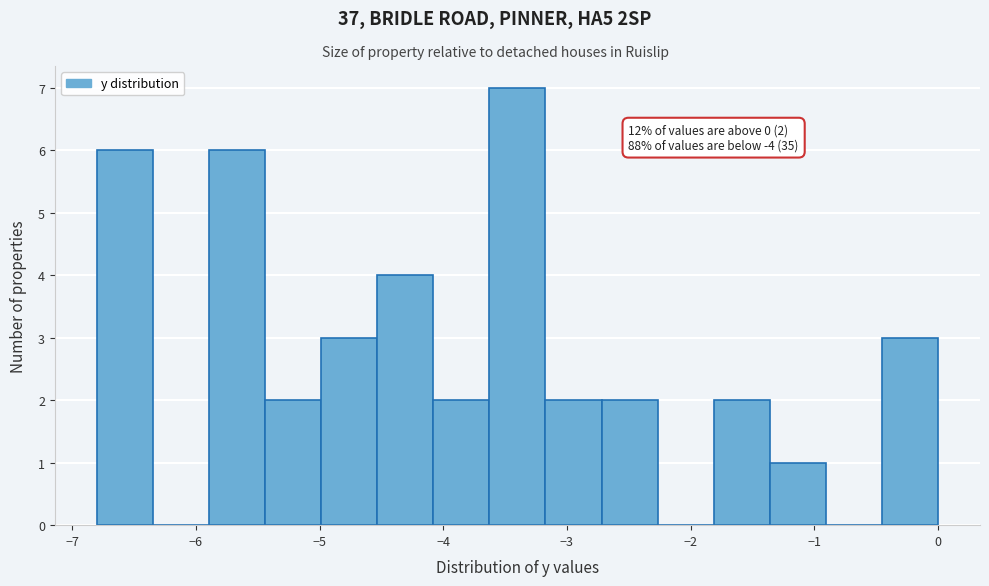

Which range on the x-axis has the tallest bar?

-3.6 to -3.2